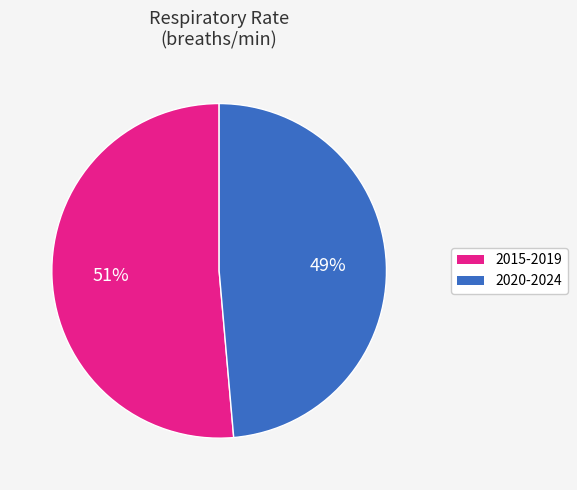

To the nearest percent, what is the average slice percentage?

50%